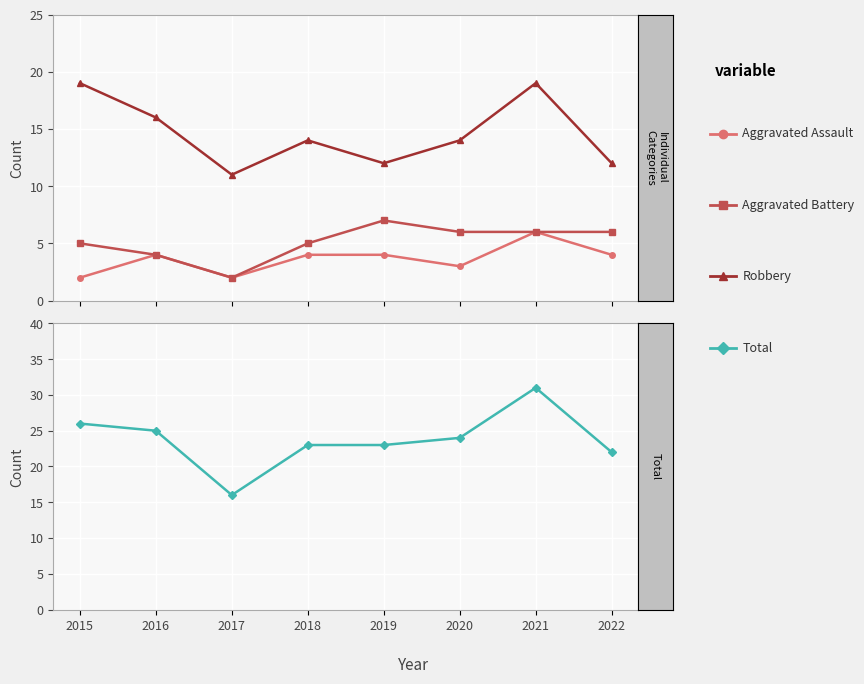

What is the maximum value for Aggravated Battery?

7